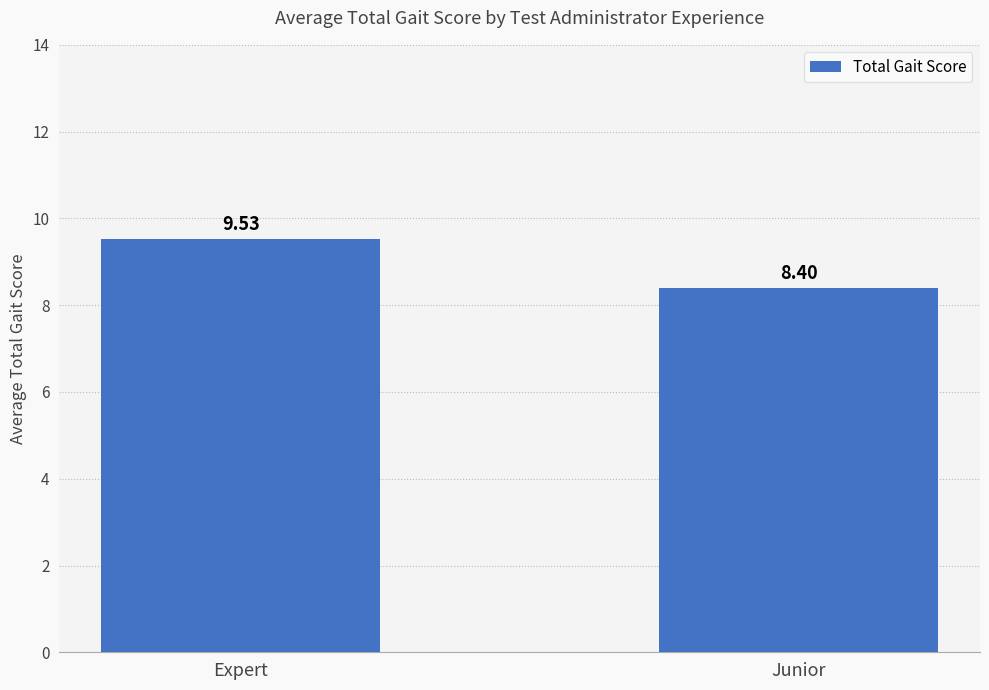

The chart shows a value of 16.2 at Expert. True or false?

False